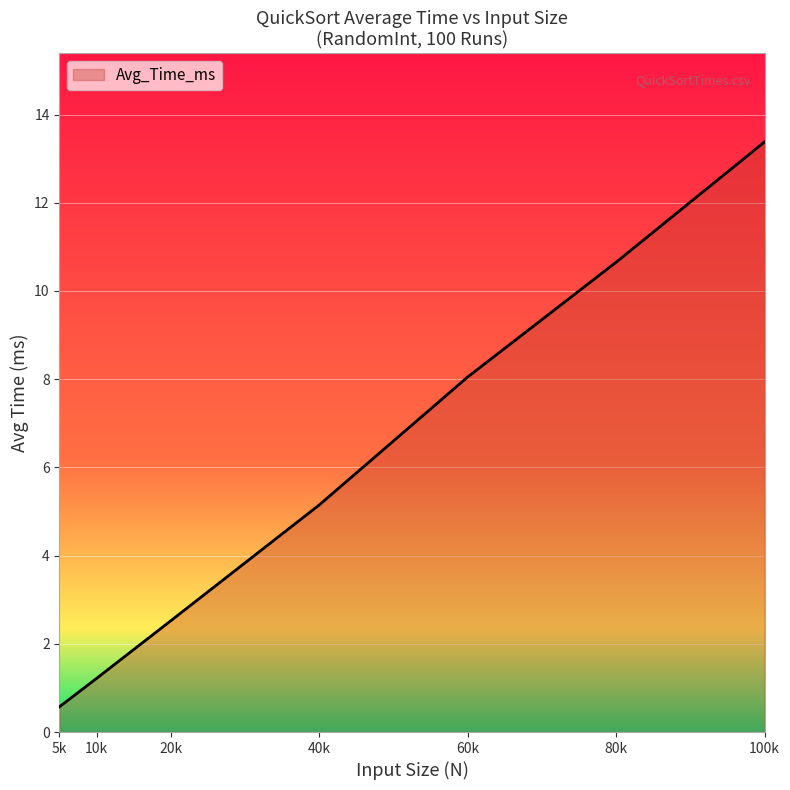

Where is the data nearest to the value 6?

40k